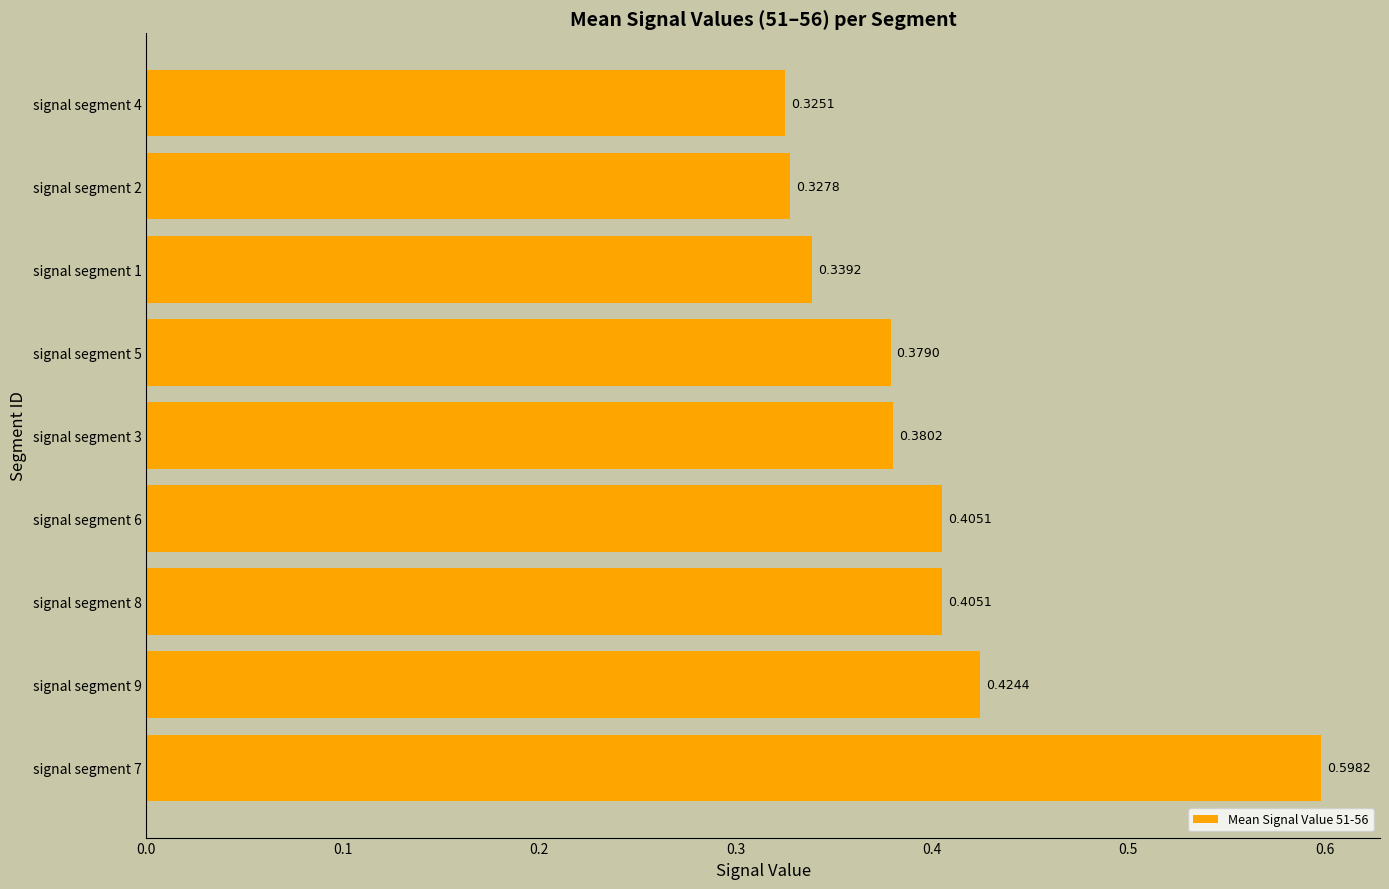

Between signal segment 9 and signal segment 5, which is larger?

signal segment 9